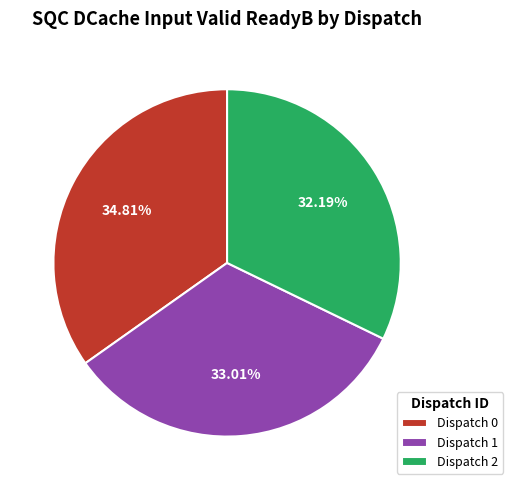

The Dispatch 2 slice represents 27% of the pie. True or false?

False